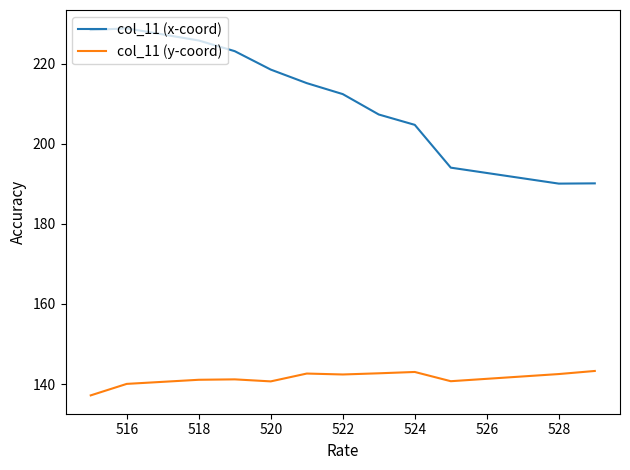

What is the maximum value shown in the chart?

228.8